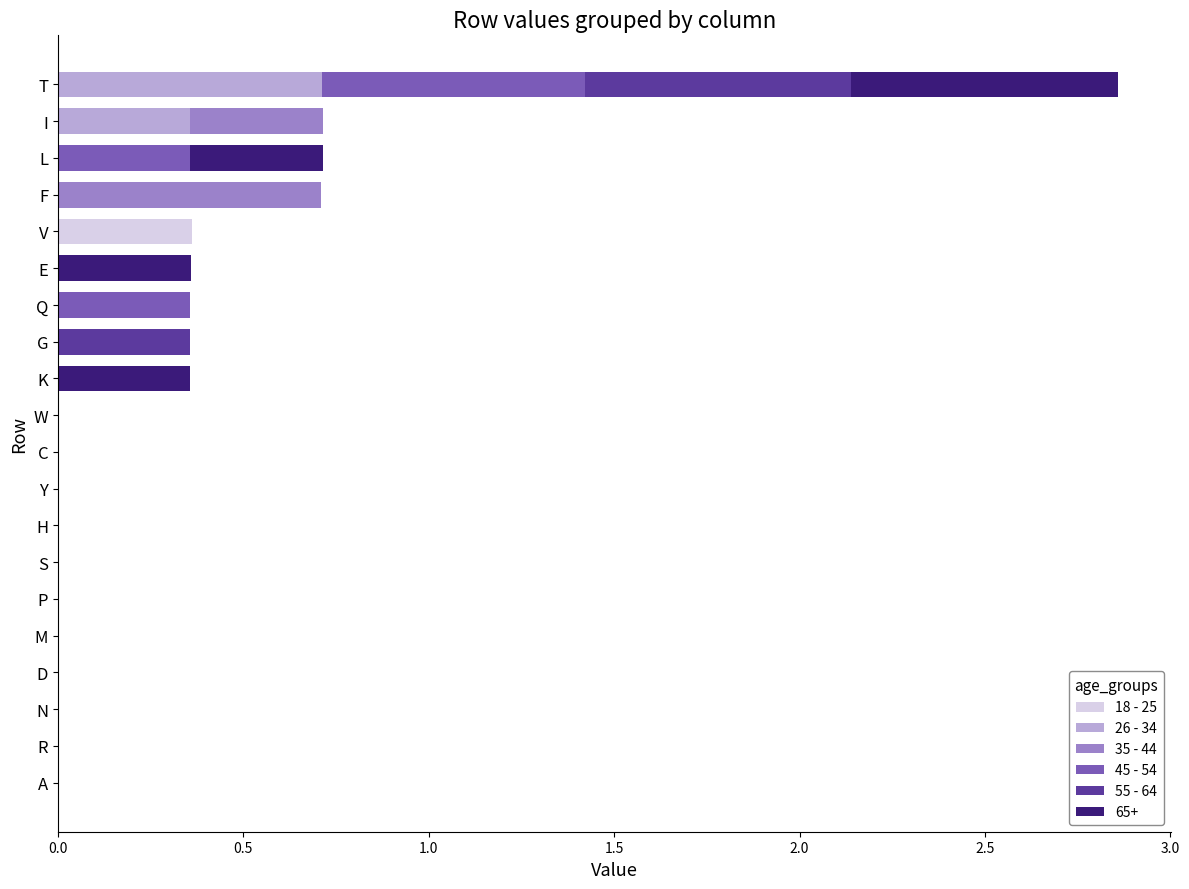

True or false: 18 - 25 has a value of 0.0 at D.

True